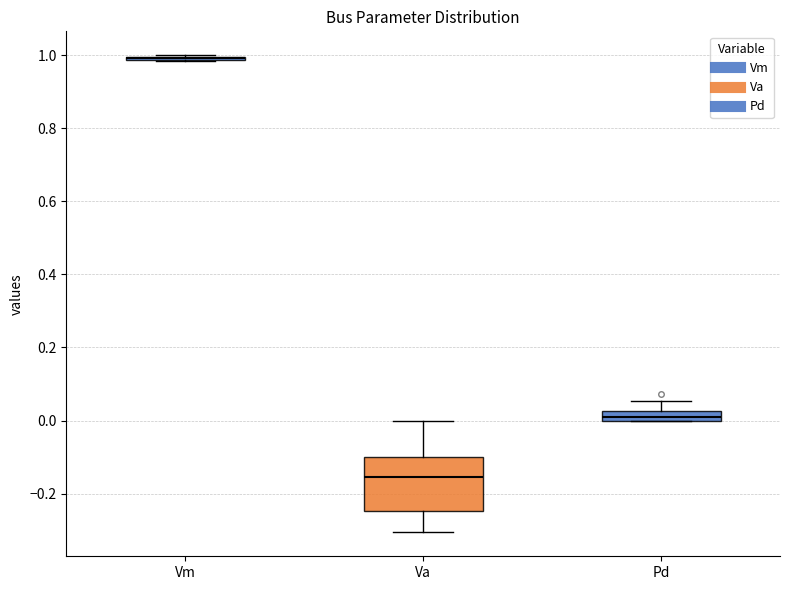

Where does the upper whisker of the box for Va end on the y-axis? The values are not printed on the chart, so give them approximately, as read against the axis.

0.00